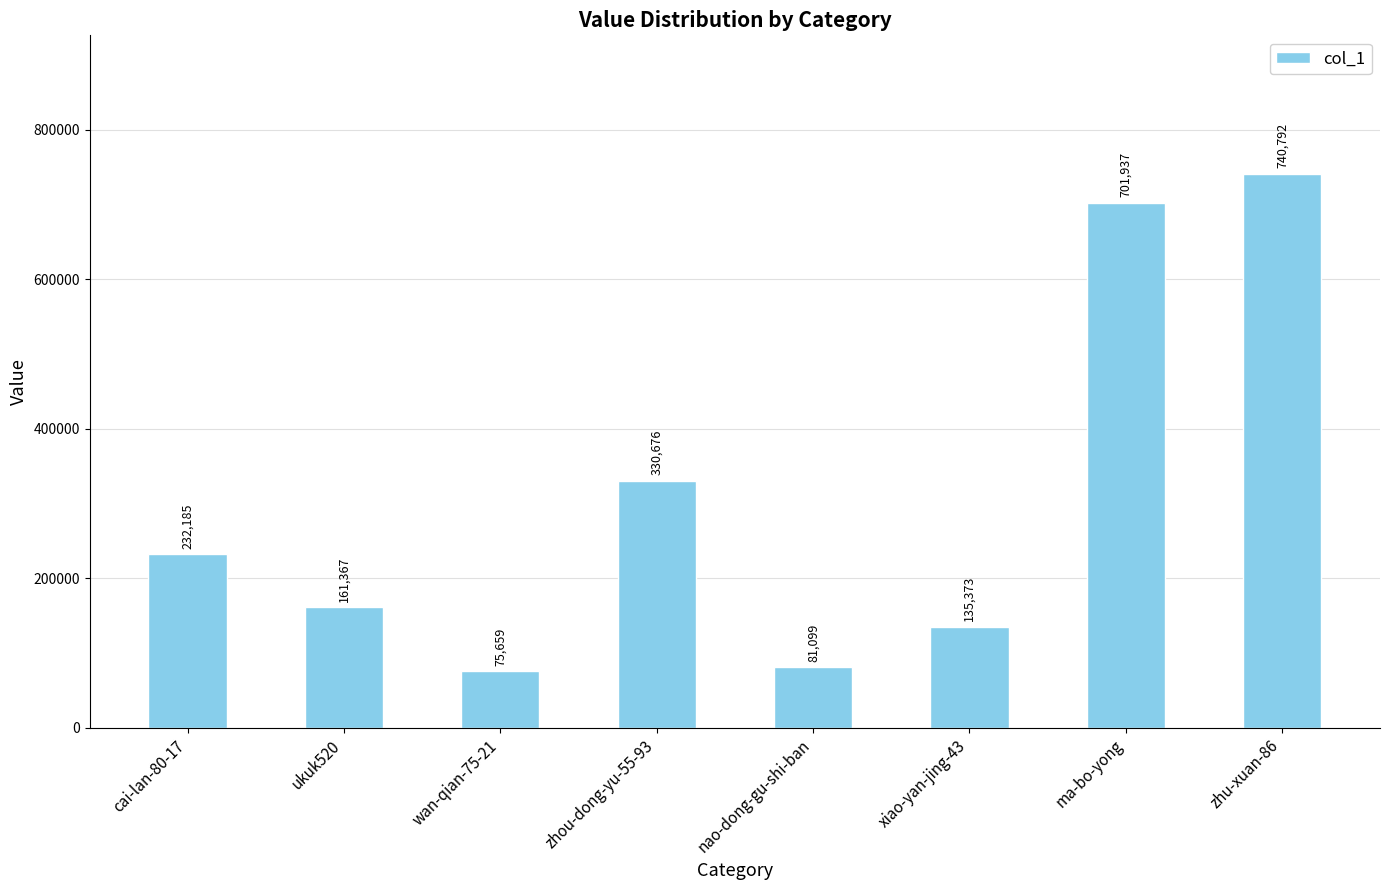

At which category does the chart reach its peak across all series?

zhu-xuan-86